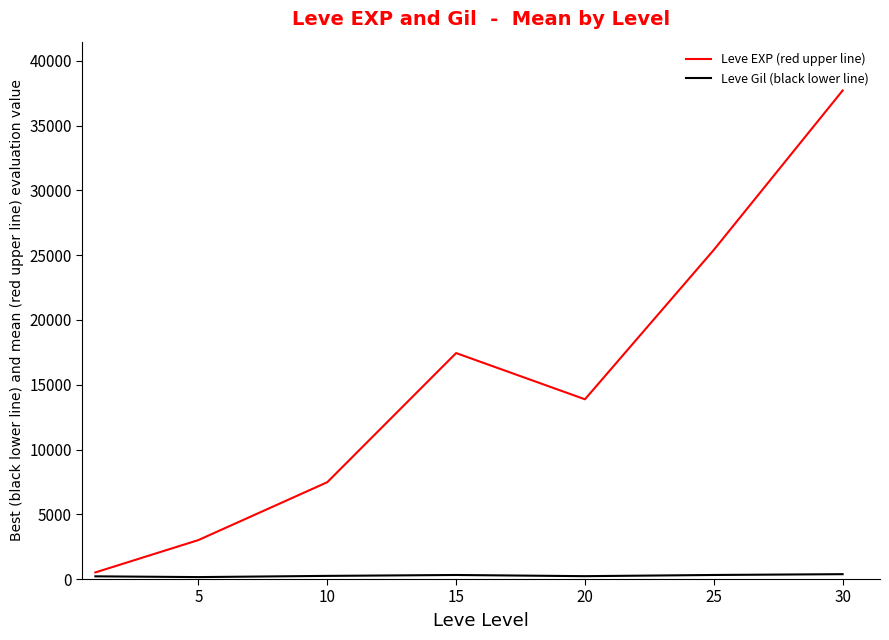

Which series has the widest spread of values?

Leve EXP (red upper line)